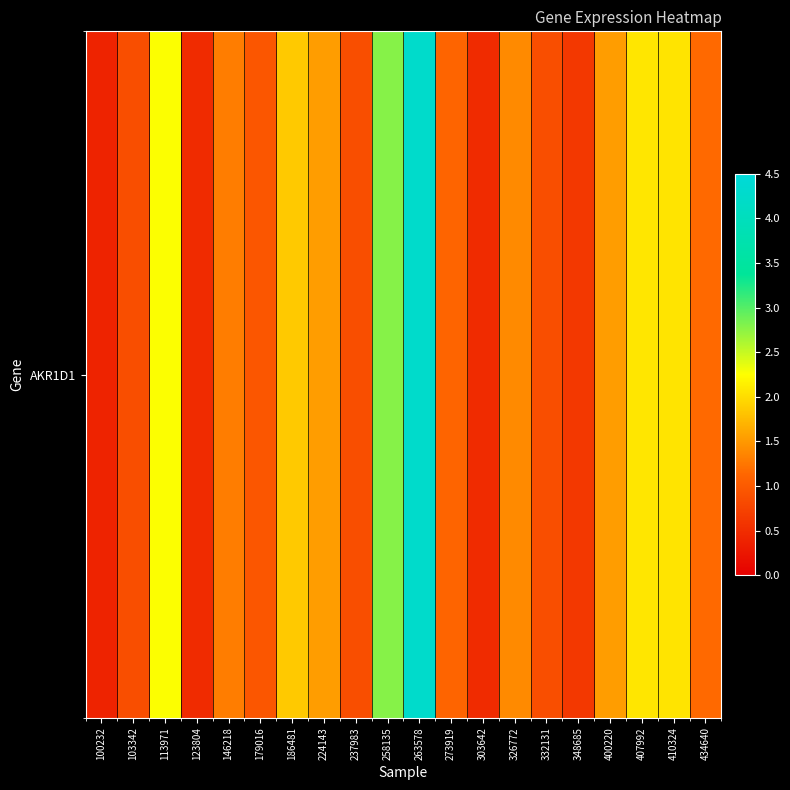

The value at 407992 is 1.3. True or false?

False